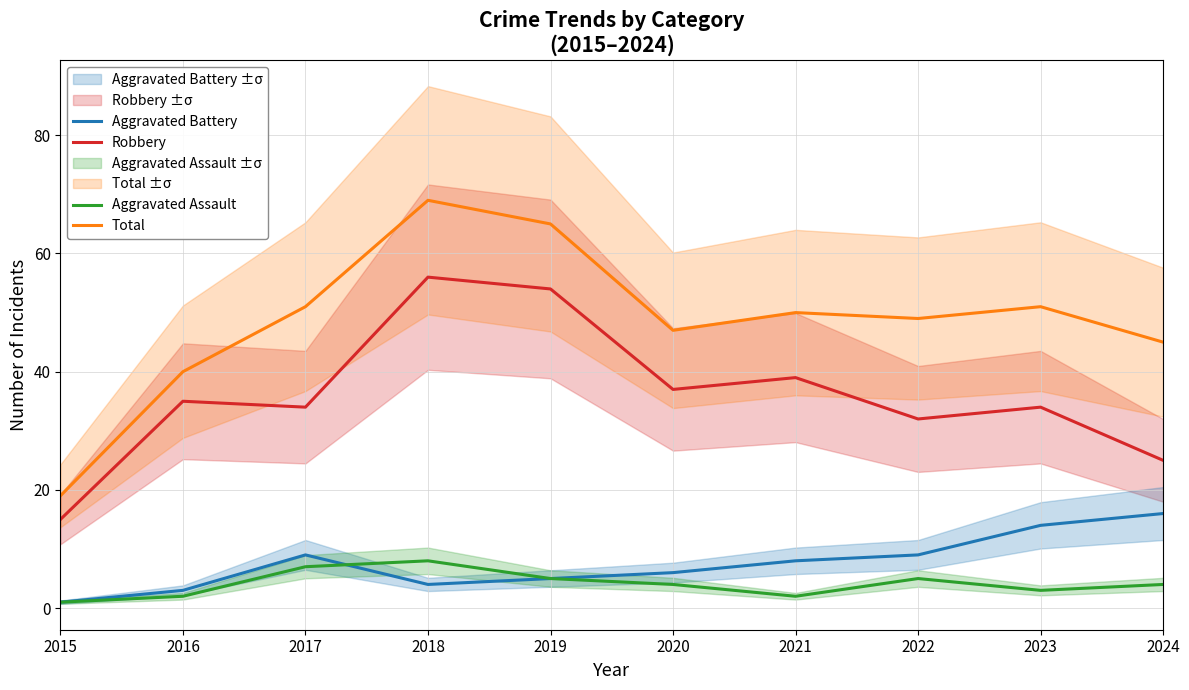

Reading right to left, what are all the values shown in this chart?

Robbery: 2024=25	2023=34	2022=32	2021=39	2020=37	2019=54	2018=56	2017=34	2016=35	2015=15
Total: 2024=45	2023=51	2022=49	2021=50	2020=47	2019=65	2018=69	2017=51	2016=40	2015=19
Aggravated Battery: 2024=16	2023=14	2022=9	2021=8	2020=6	2019=5	2018=4	2017=9	2016=3	2015=1
Aggravated Assault: 2024=4	2023=3	2022=5	2021=2	2020=4	2019=5	2018=8	2017=7	2016=2	2015=1